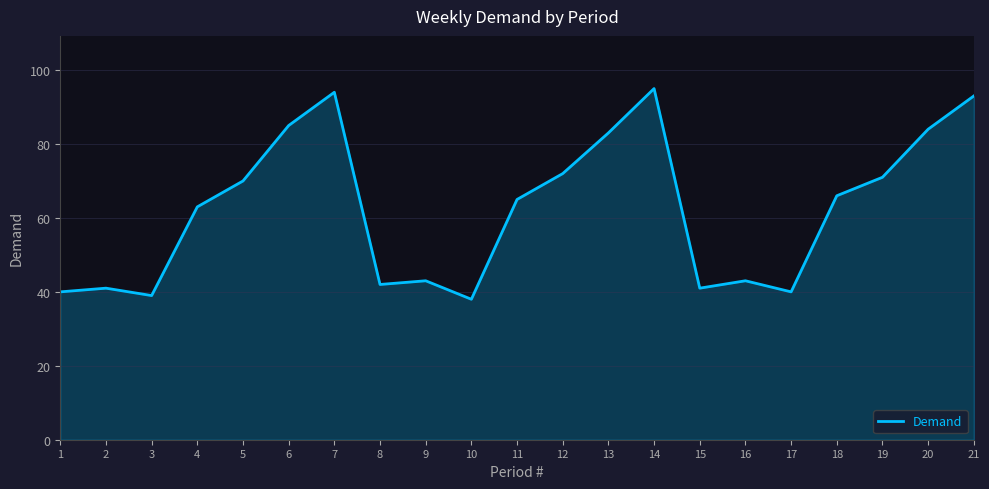

Where is the first local minimum?

3